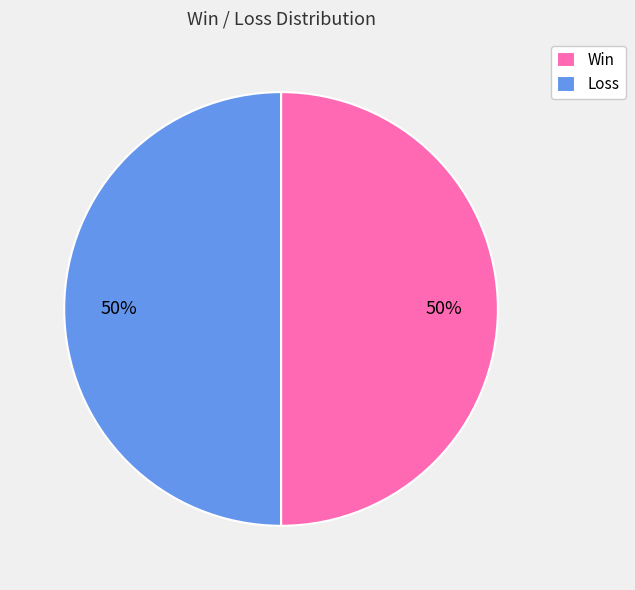

Combined, do Loss and Win account for over 50%?

Yes